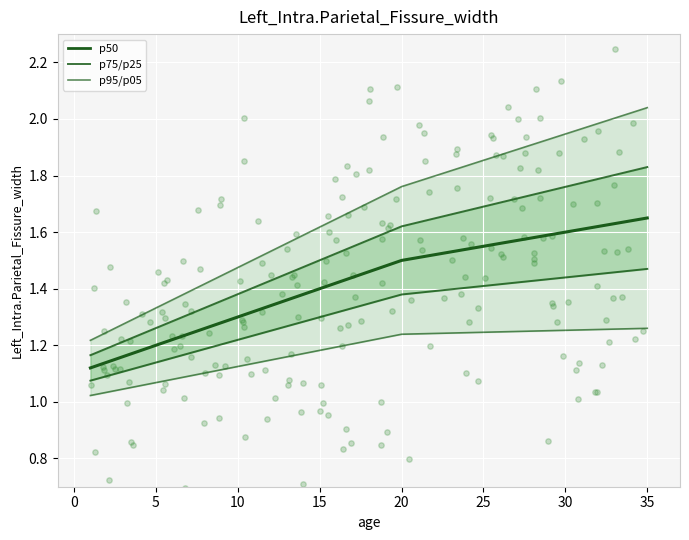

What is the total value across all series at 10?

5.9